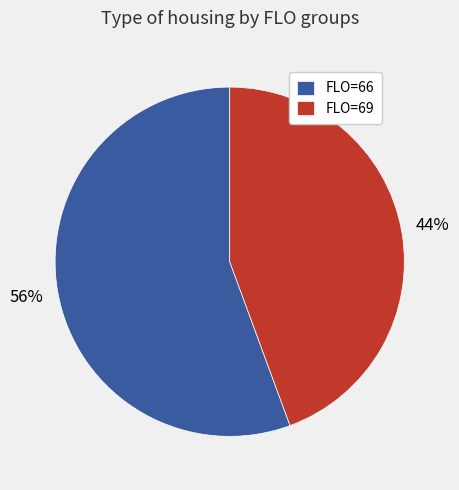

Do FLO=66 and FLO=69 together represent more than half of the pie?

Yes